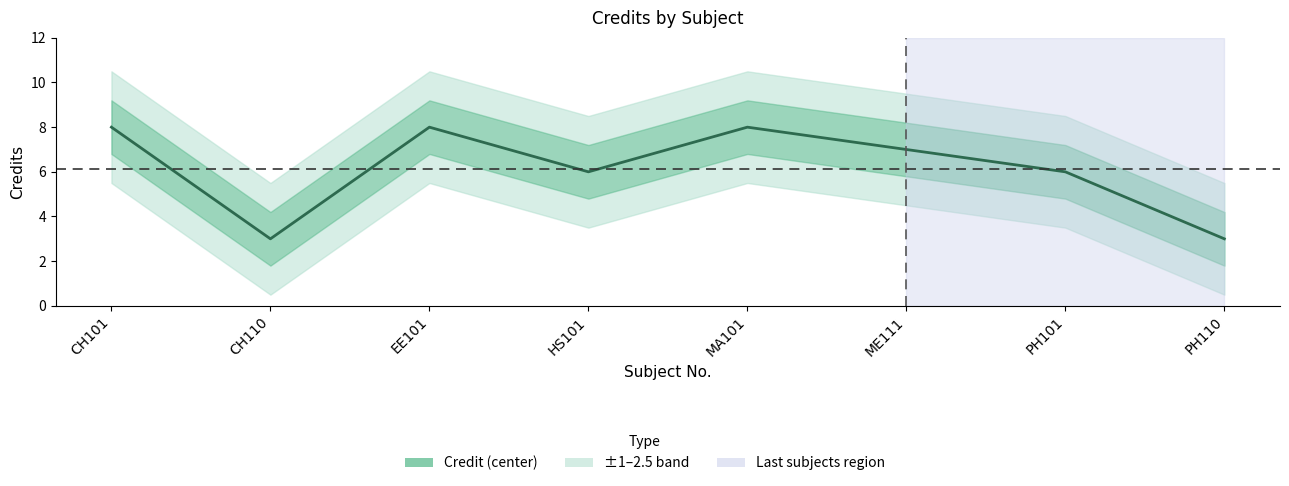

True or false: the data shows 7 at ME111.

True